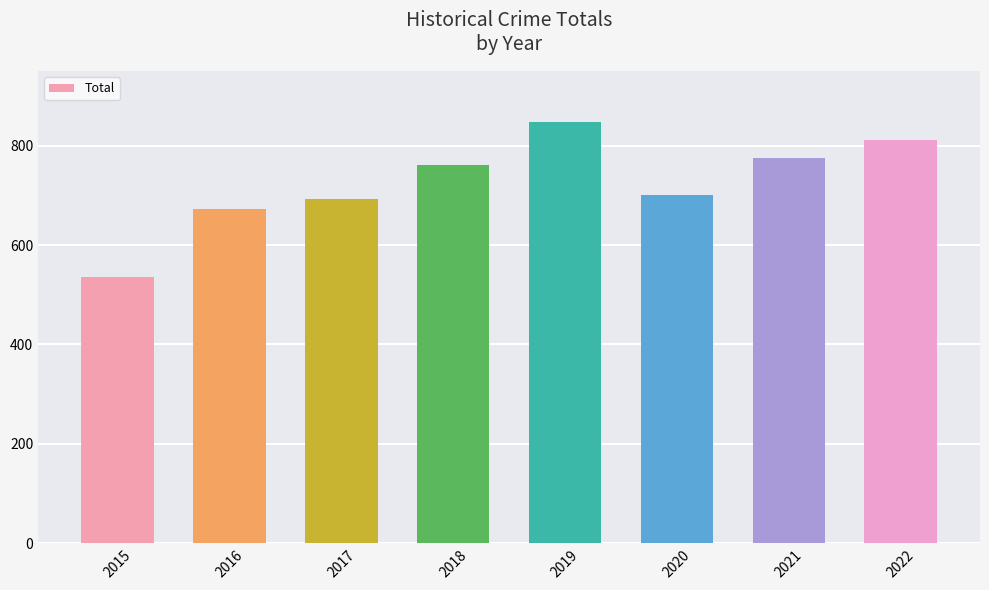

Reading left to right, extract all data points from this chart.

2015=535	2016=672	2017=692	2018=760	2019=847	2020=700	2021=775	2022=811